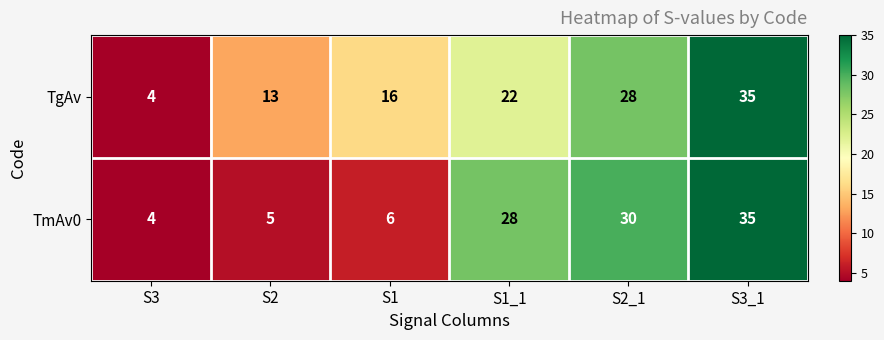

Is it true that TgAv equals 16 at S1?

True